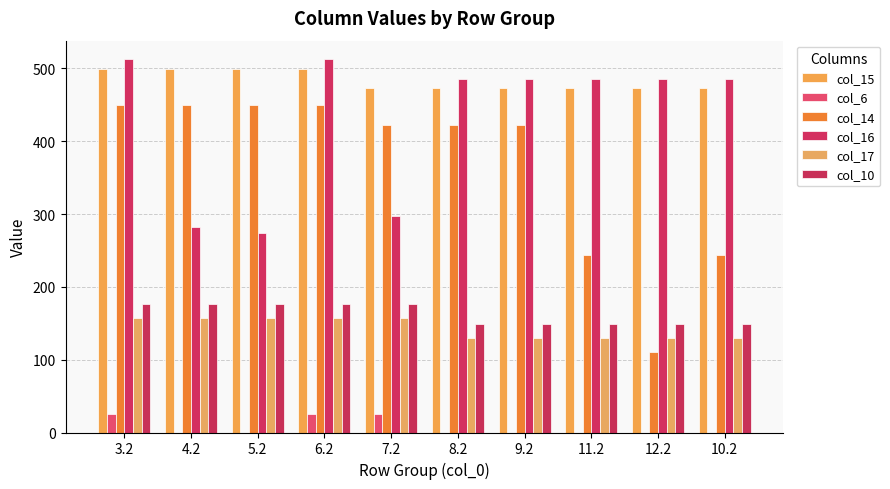

Which category has the lowest value in the col_10 series?

8.2